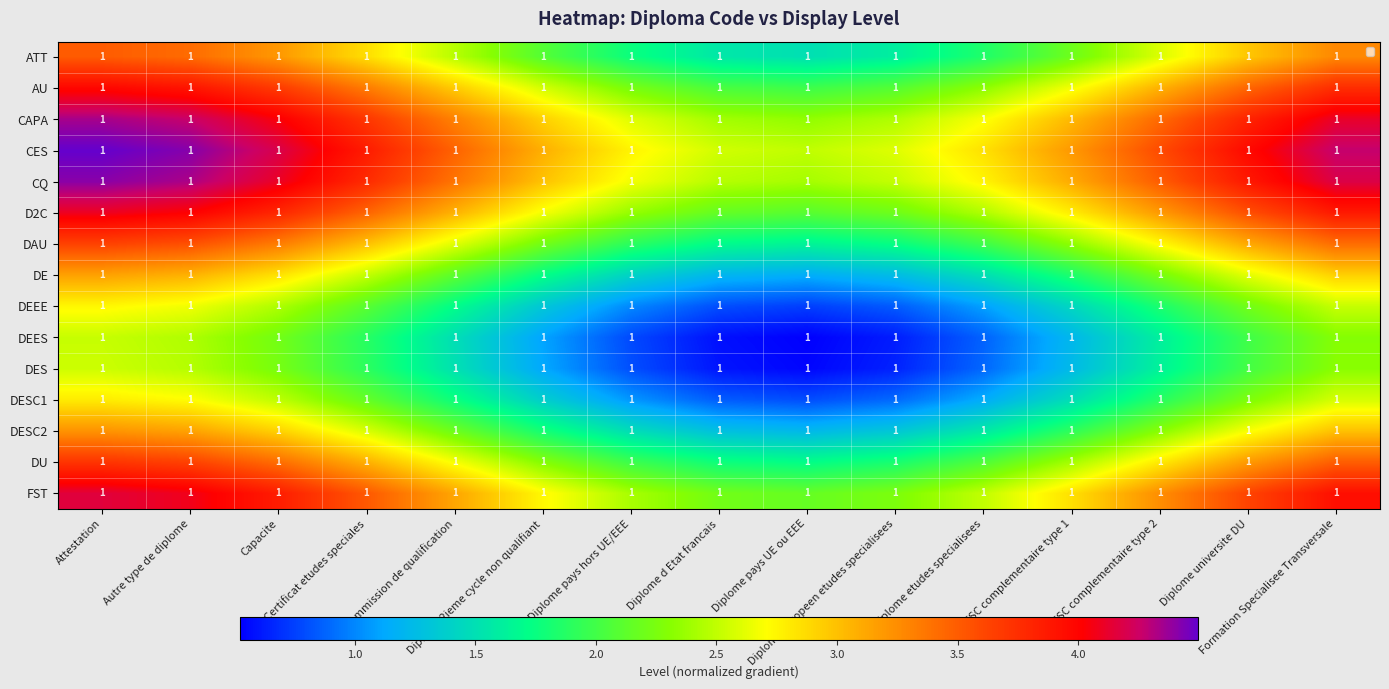

What is the maximum value shown in the chart?

4.5